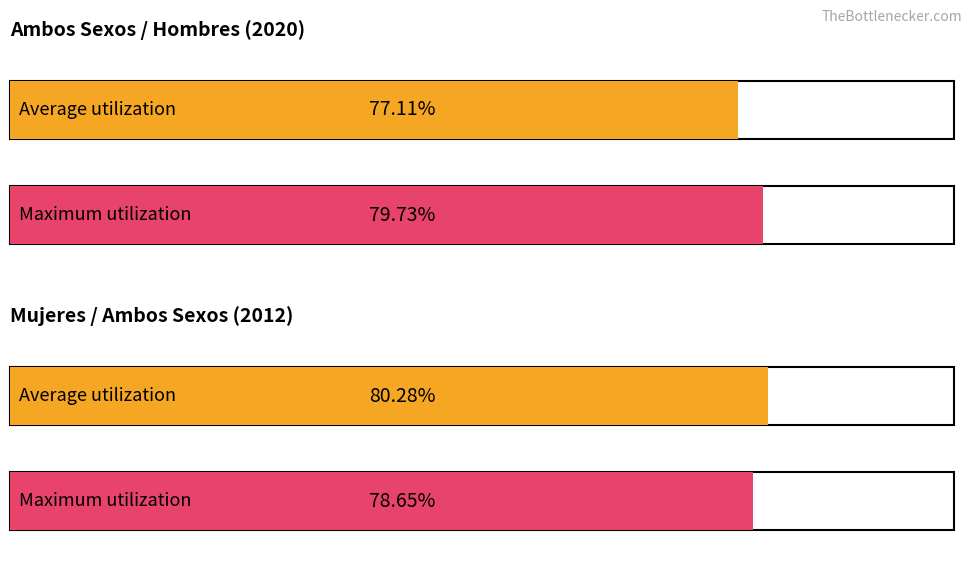

What is the difference between the highest and lowest values at Ambos sexos 2020?

2.6